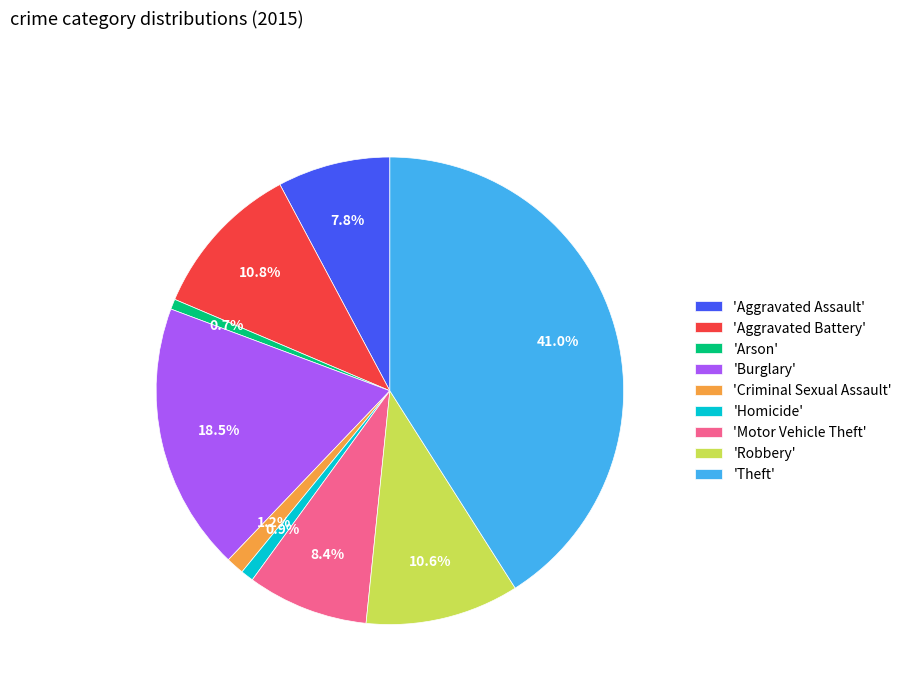

What is the largest slice in the pie chart?

'Theft'